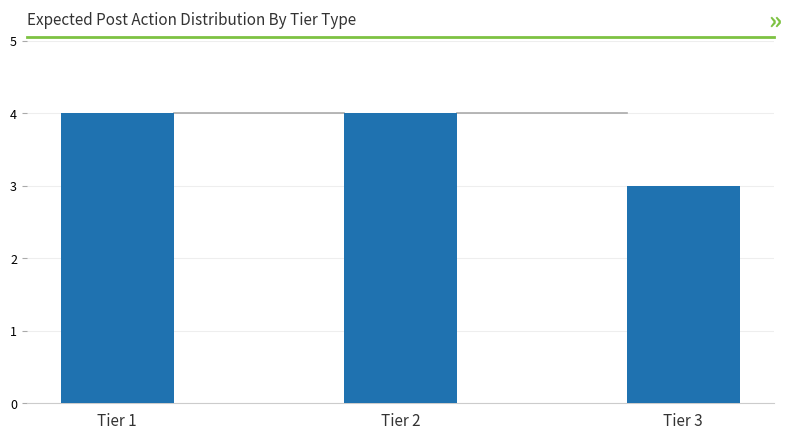

Between Tier 2 and Tier 3, which is larger?

Tier 2